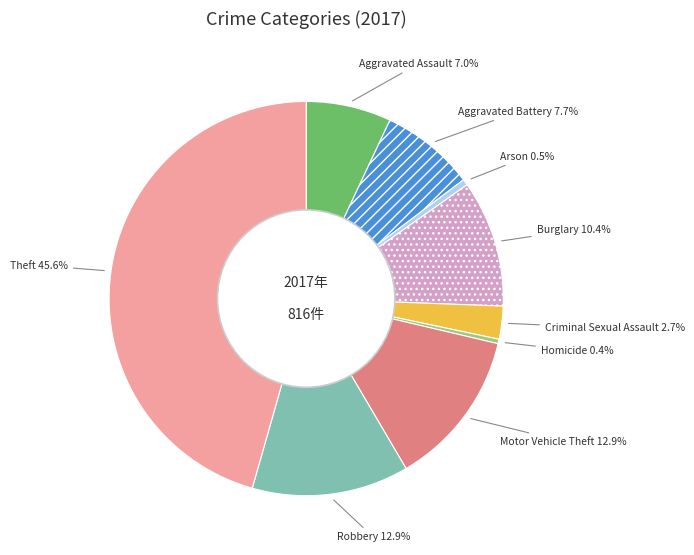

What is the largest slice in the pie chart?

Theft